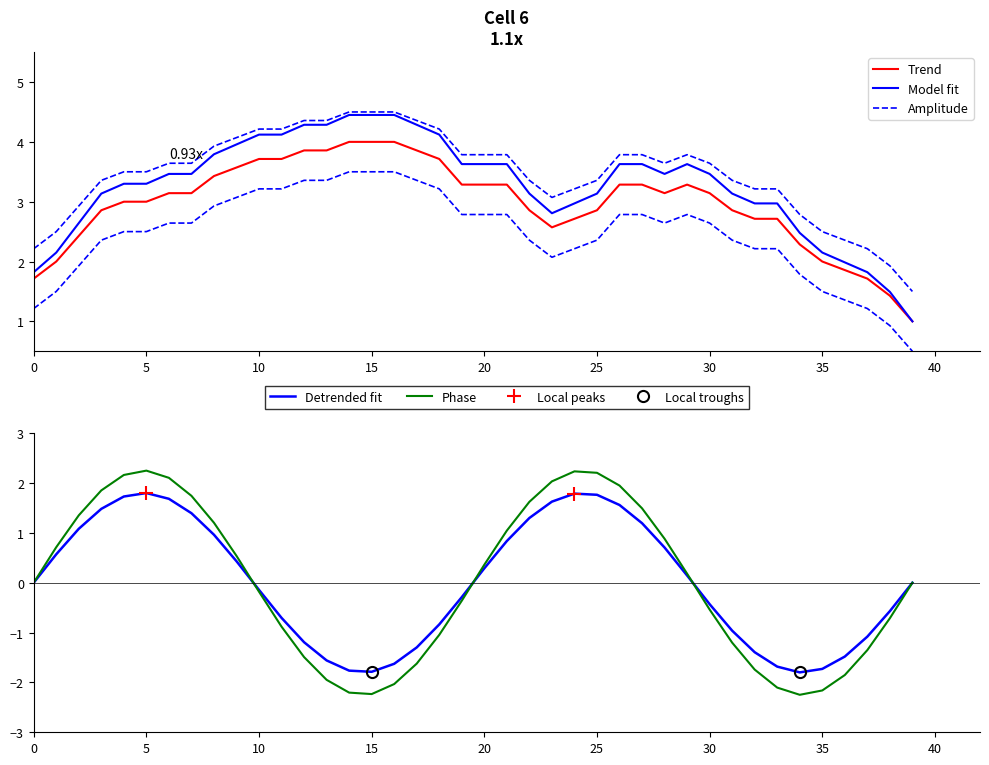

The Detrended fit series shows -0.1 at 10. True or false?

True